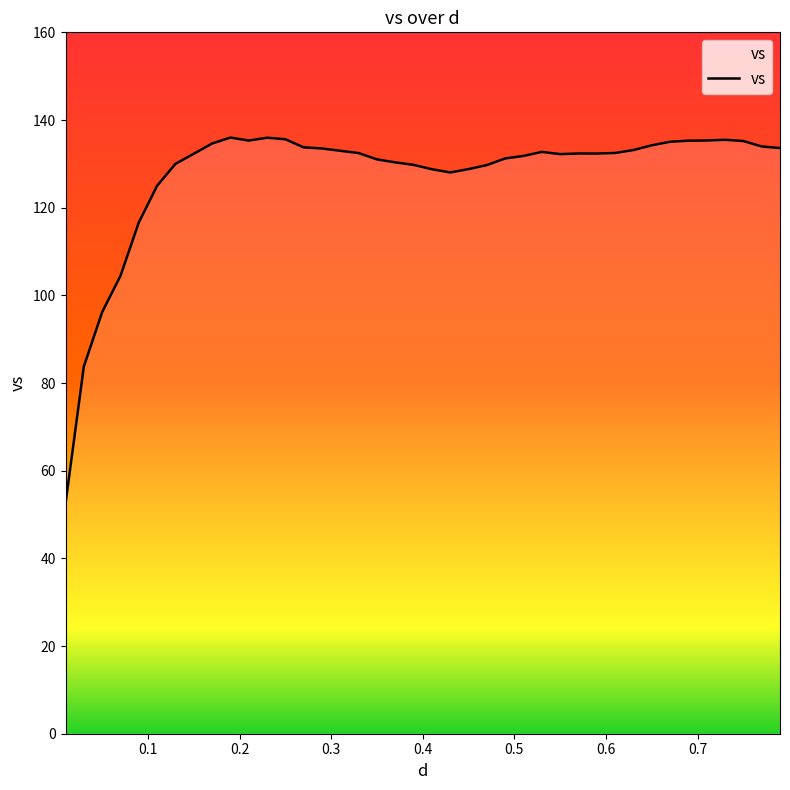

What is the greatest value displayed?

136.0